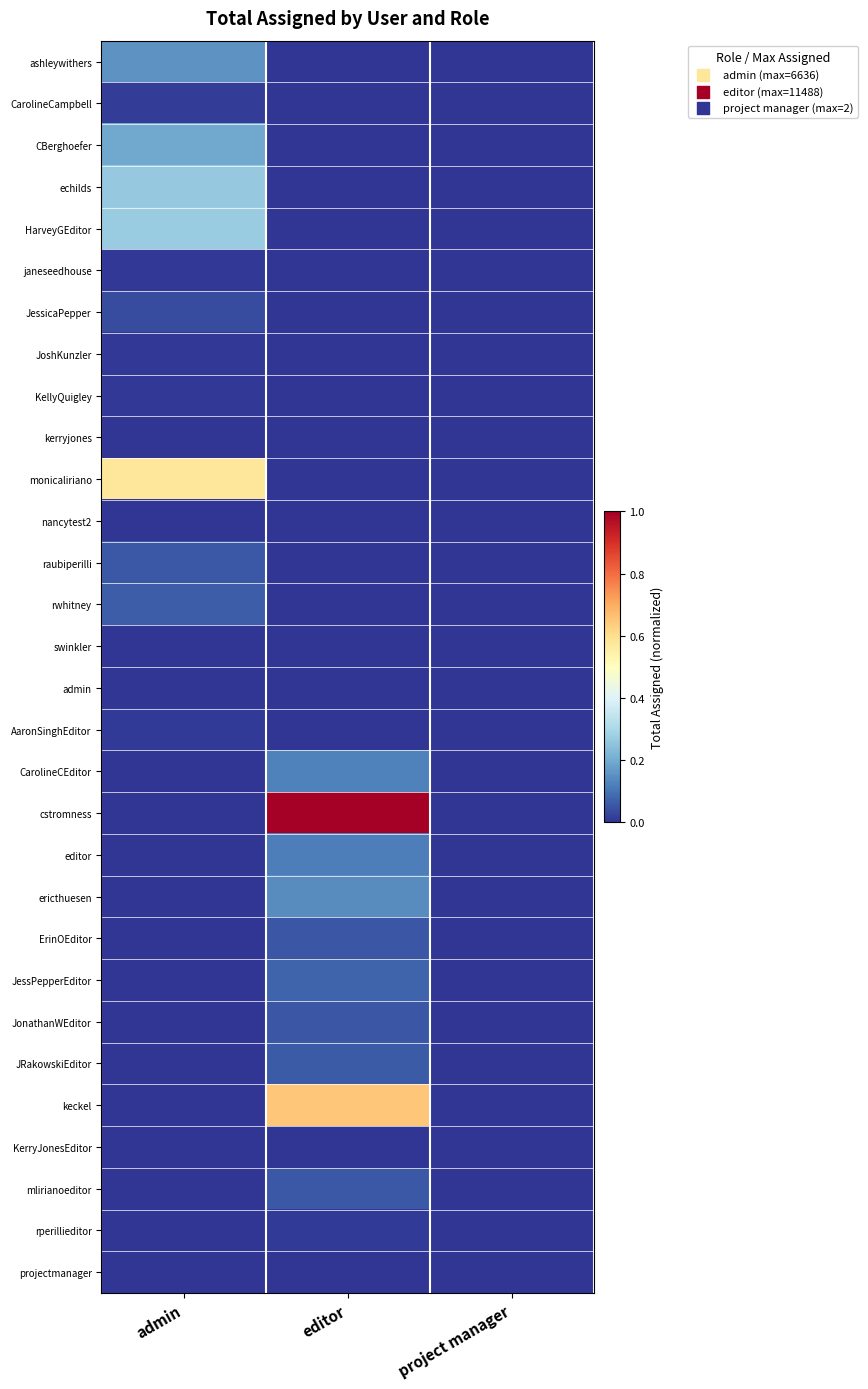

Reading right to left, list all the values displayed in this chart.

ashleywithers: project manager=0.0	editor=0.0	admin=0.2
CarolineCampbell: project manager=0.0	editor=0.0	admin=0.0
CBerghoefer: project manager=0.0	editor=0.0	admin=0.2
echilds: project manager=0.0	editor=0.0	admin=0.3
HarveyGEditor: project manager=0.0	editor=0.0	admin=0.3
janeseedhouse: project manager=0.0	editor=0.0	admin=0.0
JessicaPepper: project manager=0.0	editor=0.0	admin=0.0
JoshKunzler: project manager=0.0	editor=0.0	admin=0.0
KellyQuigley: project manager=0.0	editor=0.0	admin=0.0
kerryjones: project manager=0.0	editor=0.0	admin=0.0
monicaliriano: project manager=0.0	editor=0.0	admin=0.6
nancytest2: project manager=0.0	editor=0.0	admin=0.0
raubiperilli: project manager=0.0	editor=0.0	admin=0.1
rwhitney: project manager=0.0	editor=0.0	admin=0.1
swinkler: project manager=0.0	editor=0.0	admin=0.0
admin: project manager=0.0	editor=0.0	admin=0.0
AaronSinghEditor: project manager=0.0	editor=0.0	admin=0.0
CarolineCEditor: project manager=0.0	editor=0.1	admin=0.0
cstromness: project manager=0.0	editor=1.0	admin=0.0
editor: project manager=0.0	editor=0.1	admin=0.0
ericthuesen: project manager=0.0	editor=0.1	admin=0.0
ErinOEditor: project manager=0.0	editor=0.1	admin=0.0
JessPepperEditor: project manager=0.0	editor=0.1	admin=0.0
JonathanWEditor: project manager=0.0	editor=0.1	admin=0.0
JRakowskiEditor: project manager=0.0	editor=0.1	admin=0.0
keckel: project manager=0.0	editor=0.7	admin=0.0
KerryJonesEditor: project manager=0.0	editor=0.0	admin=0.0
mlirianoeditor: project manager=0.0	editor=0.1	admin=0.0
rperillieditor: project manager=0.0	editor=0.0	admin=0.0
projectmanager: project manager=0.0	editor=0.0	admin=0.0